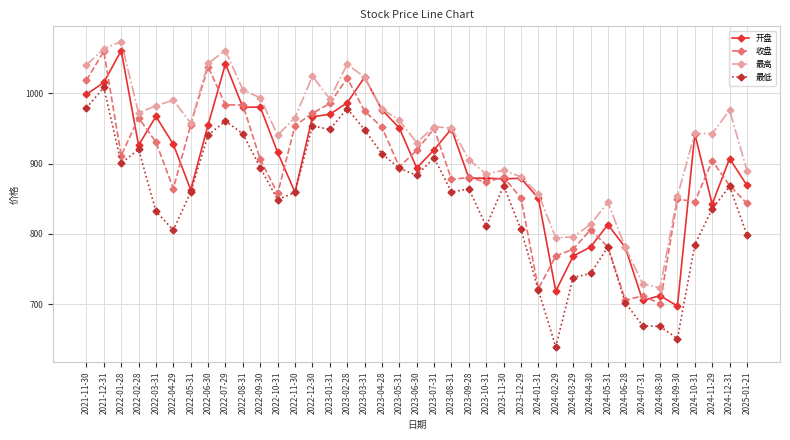

What is the spread (max minus min) of values at 2022-04-29?

184.9